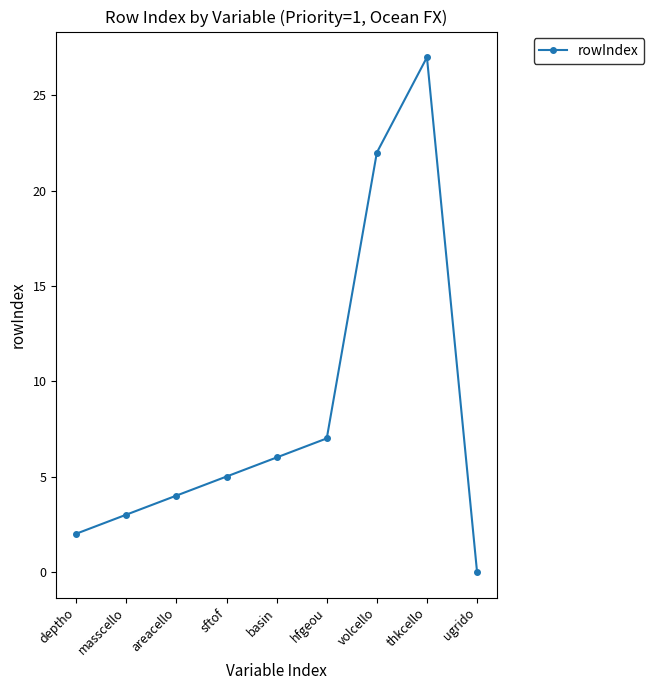

How many lines are shown in the chart?

1